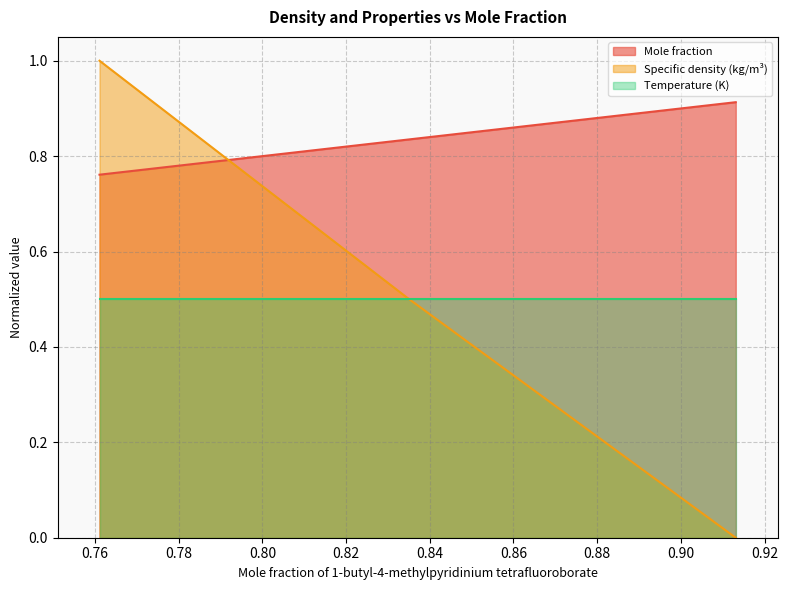

What are all the series names shown in the legend?

Mole fraction, Specific density (kg/m³), Temperature (K)